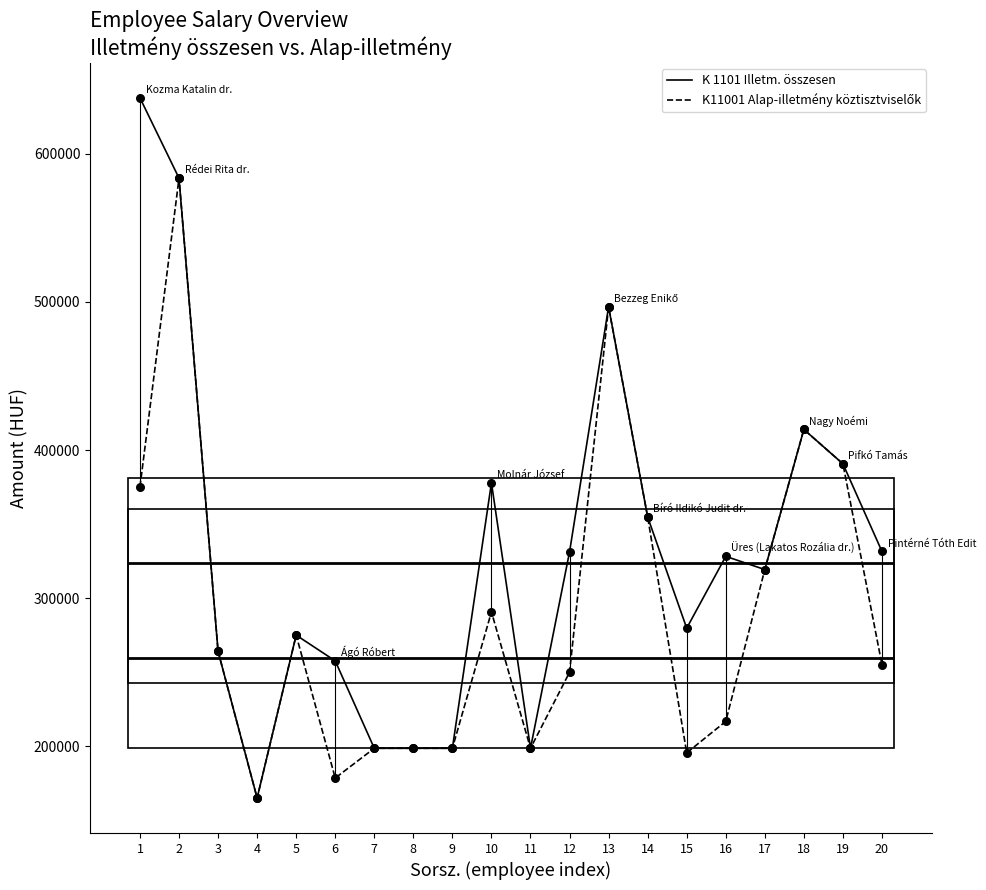

What are all the series names shown in the legend?

K 1101 Illetm. összesen, K11001 Alap-illetmény köztisztviselők